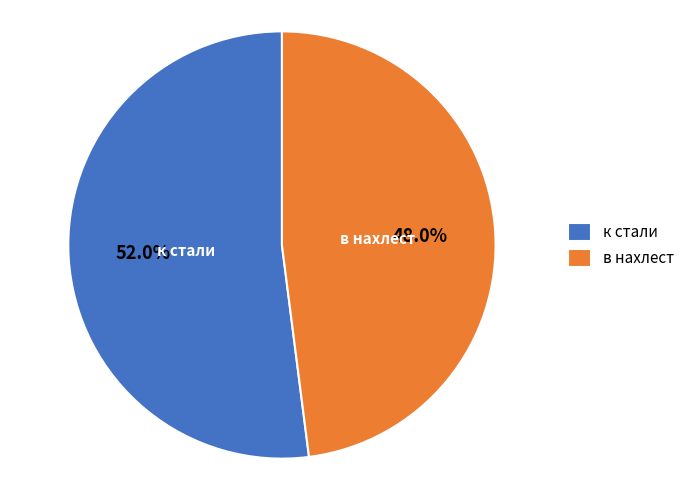

What percentage is NOT represented by к стали?

48.0%